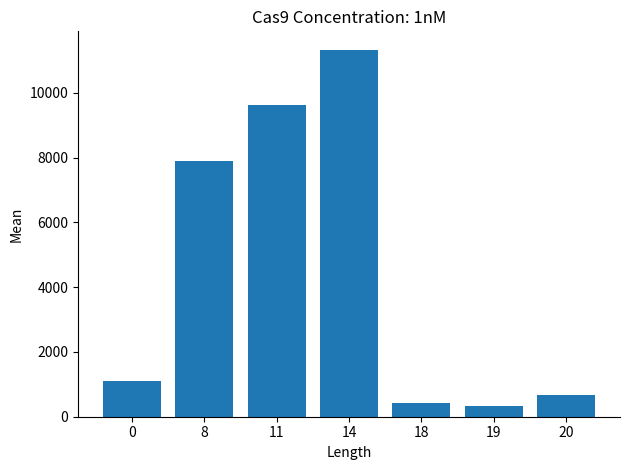

Is it true that the value at 14 is 11330.3?

True